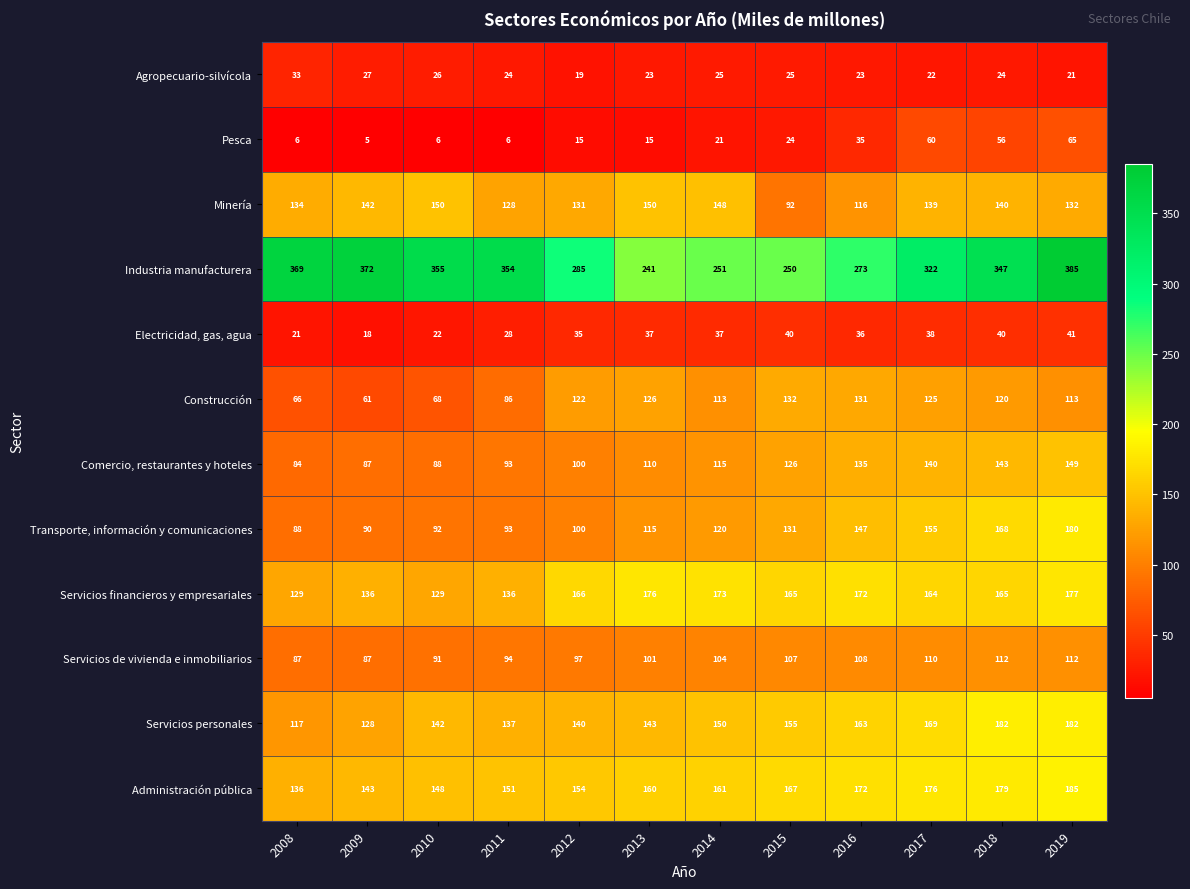

Rank the categories by Industria manufacturera value from lowest to highest.

2013, 2015, 2014, 2016, 2012, 2017, 2018, 2011, 2010, 2008, 2009, 2019